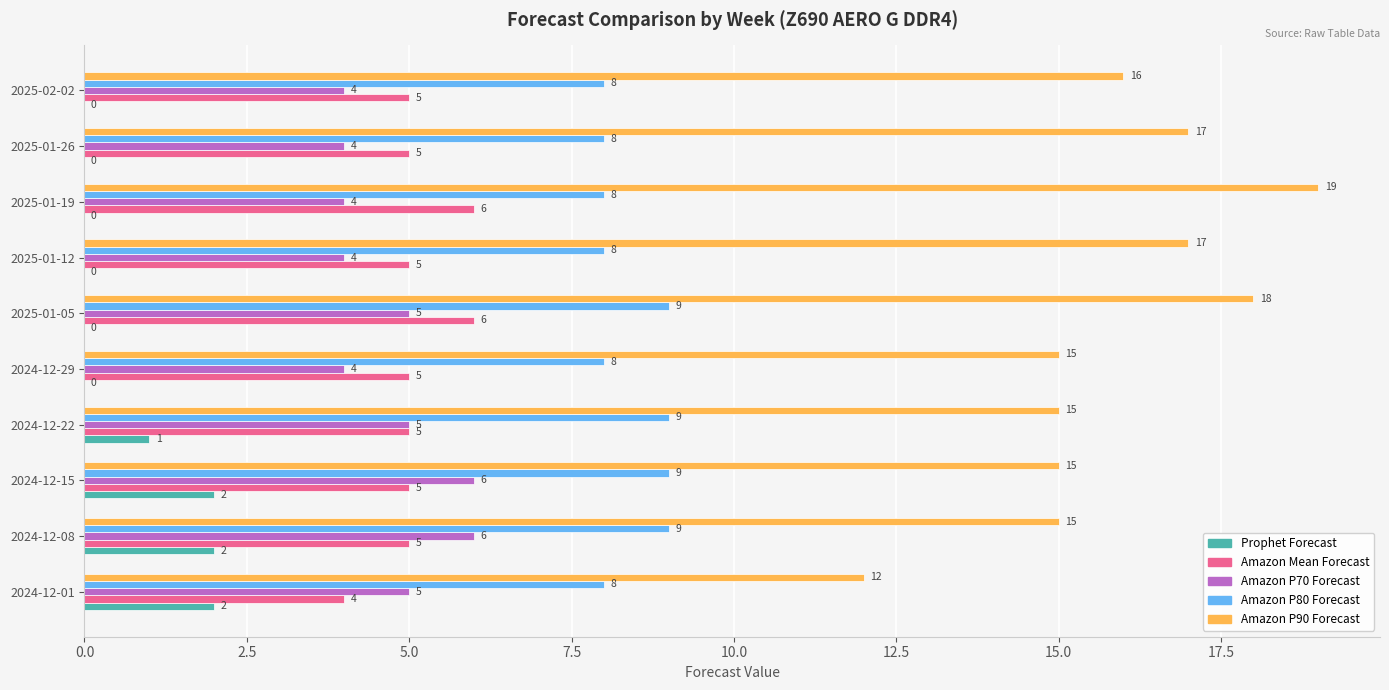

Which series has the largest total across all categories?

Amazon P90 Forecast